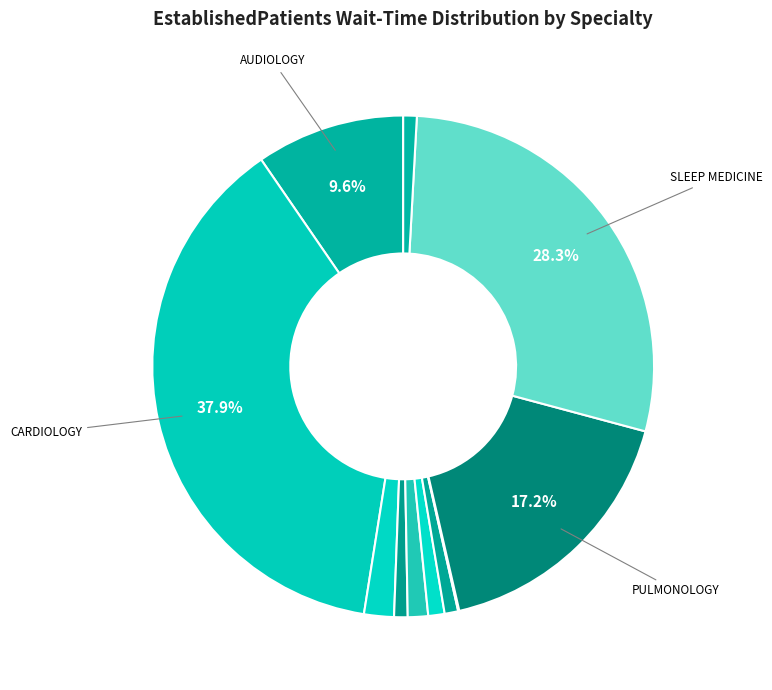

Which category has the smallest portion of the pie?

PRIMARY CARE - MENTAL HEALTH INTEGRATED